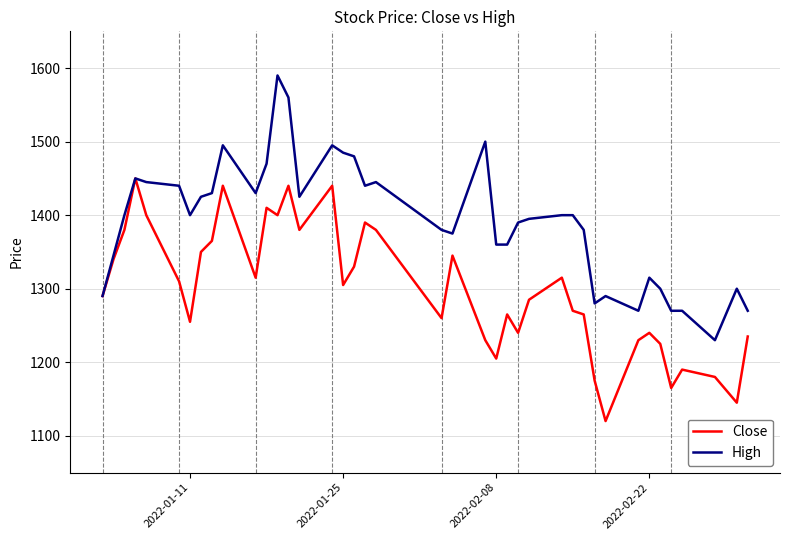

Which series has the largest total across all categories?

High